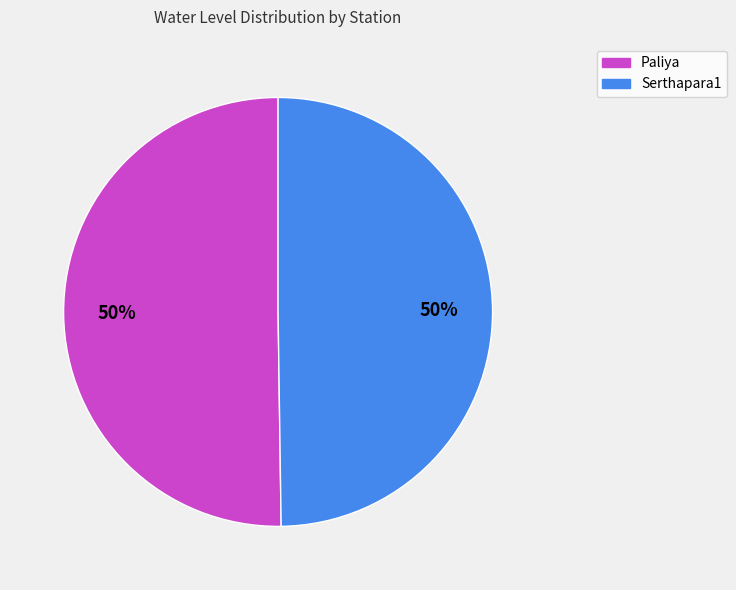

True or false: Paliya accounts for 50% of the total.

True